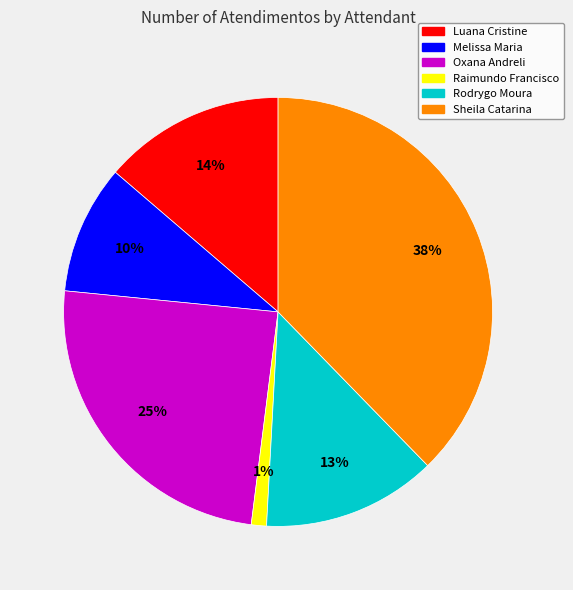

Is there any slice that represents more than half of the pie?

No